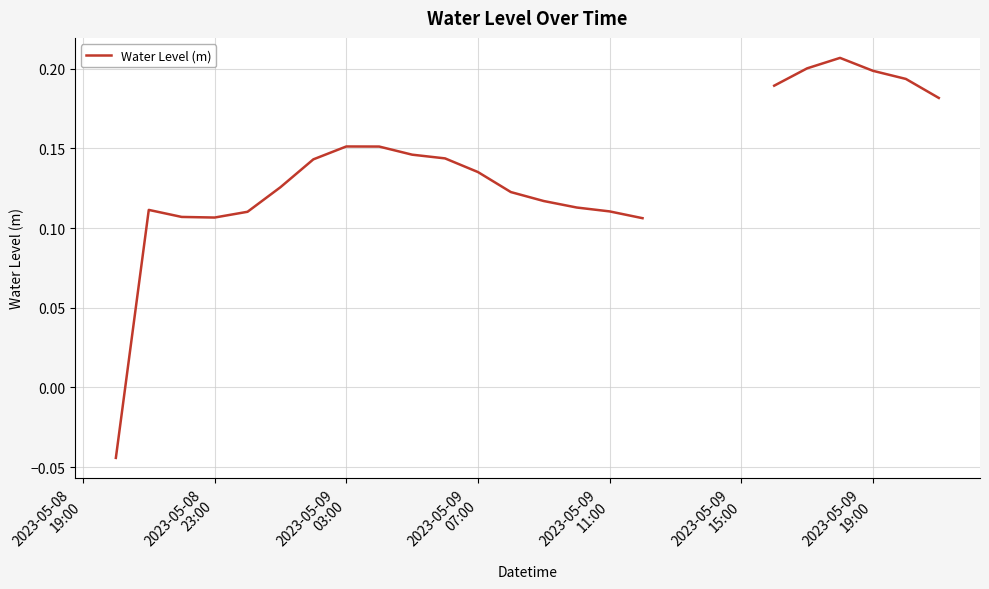

Does the chart display data point markers on the line(s)?

No